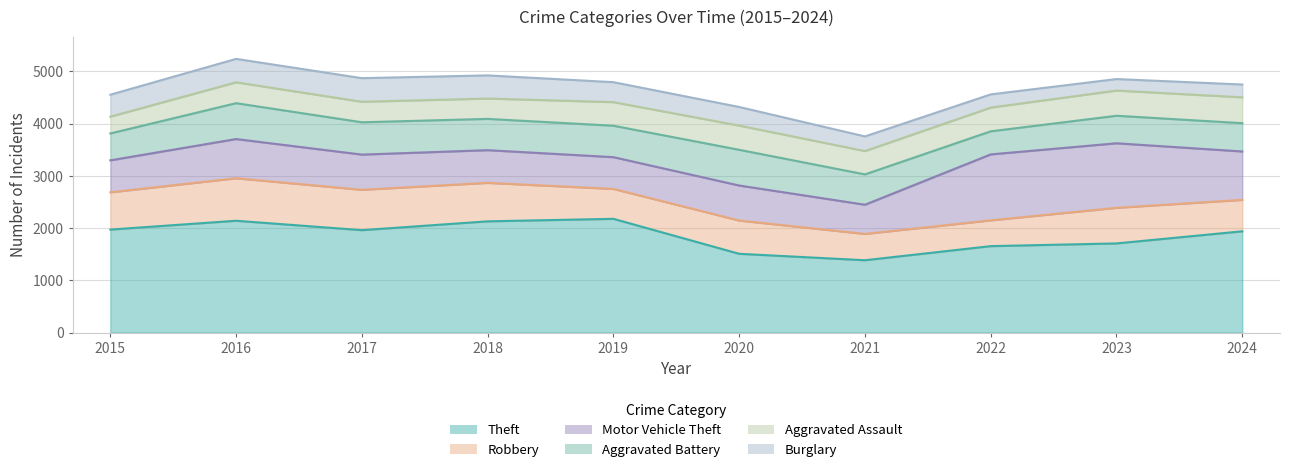

What is the difference between the Aggravated Battery values at 2022 and 2024?

100